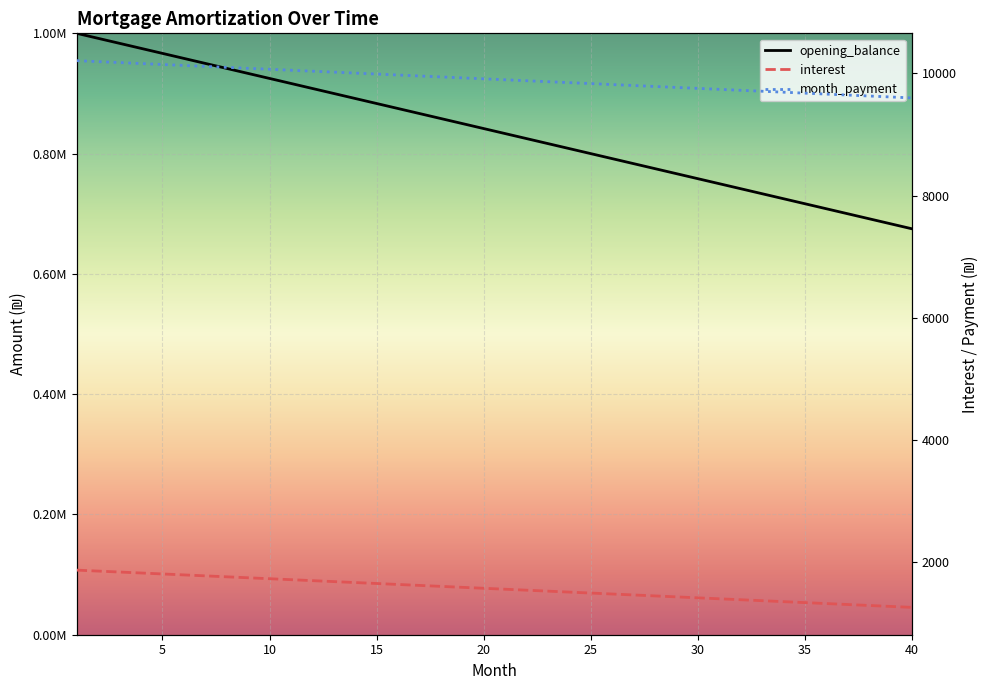

True or false: interest and month_payment intersect in this chart.

False